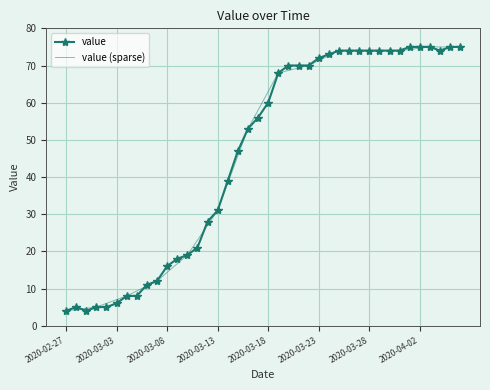

What is the label of the 35th point from the right?

2020-03-03